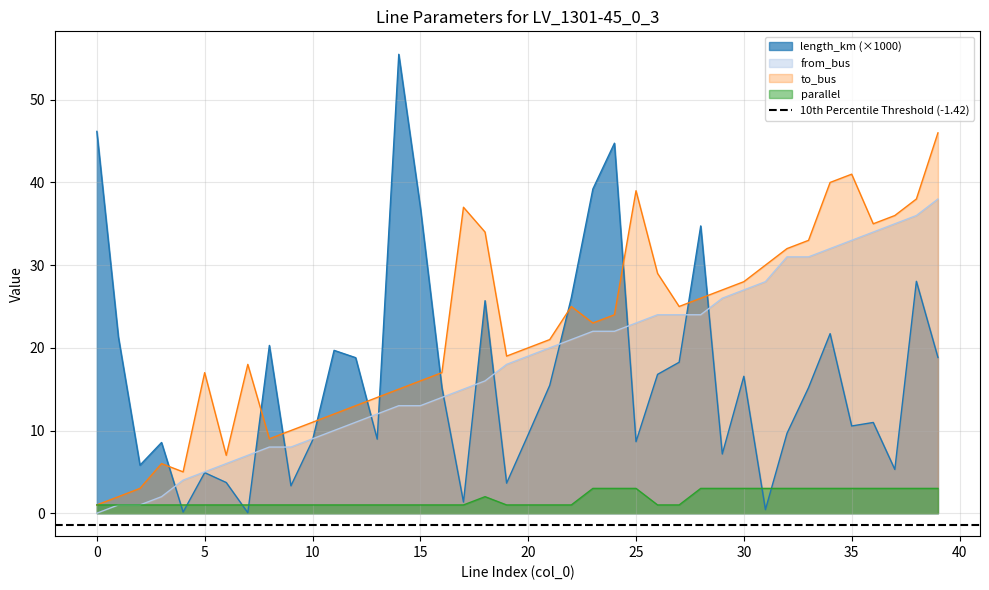

Does the chart display data point markers on the line(s)?

No